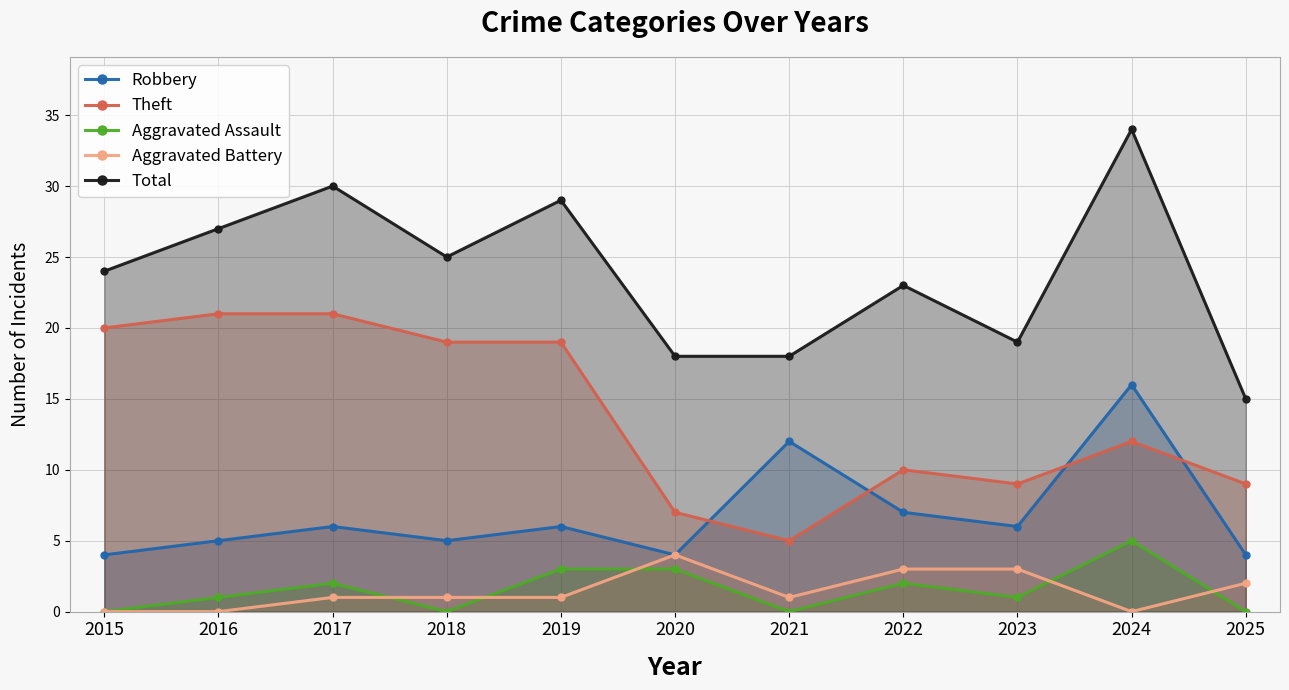

Which series has the widest spread of values?

Total